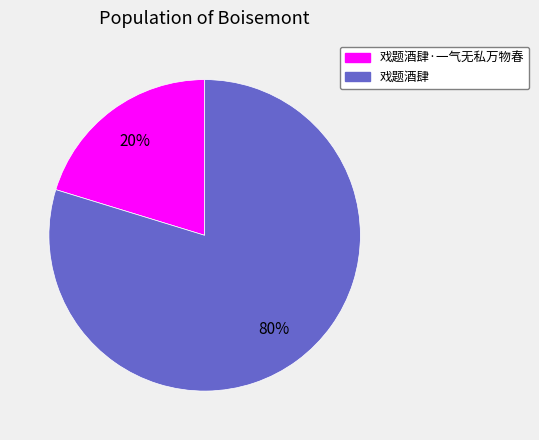

What is the smallest slice in the pie chart?

戏题酒肆·一气无私万物春